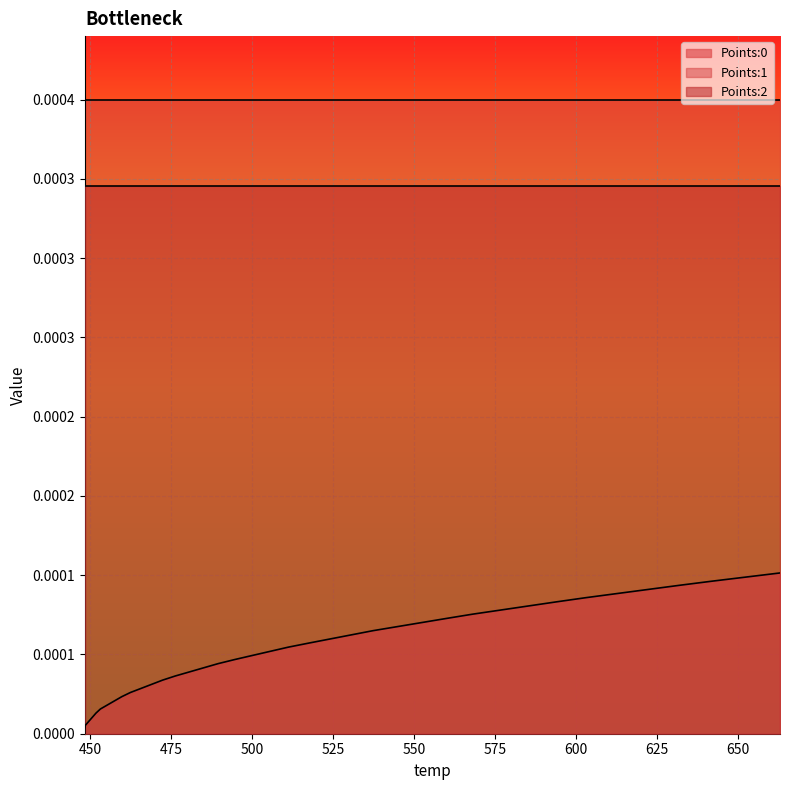

Reading right to left, extract all data points from this chart.

Points:0: 0.0	0.0	0.0	0.0	0.0	0.0	0.0	0.0	0.0	0.0	0.0	0.0	0.0	0.0	0.0	0.0	0.0	0.0	0.0	0.0	0.0	0.0	0.0	0.0	0.0	0.0	0.0	0.0	0.0	0.0	0.0	0.0	0.0	0.0	0.0	0.0	0.0	0.0	0.0	0.0
Points:1: 0.0	0.0	0.0	0.0	0.0	0.0	0.0	0.0	0.0	0.0	0.0	0.0	0.0	0.0	0.0	0.0	0.0	0.0	0.0	0.0	0.0	0.0	0.0	0.0	0.0	0.0	0.0	0.0	0.0	0.0	0.0	0.0	0.0	0.0	0.0	0.0	0.0	0.0	0.0	0.0
Points:2: 0.0	0.0	0.0	0.0	0.0	0.0	0.0	0.0	0.0	0.0	0.0	0.0	0.0	0.0	0.0	0.0	0.0	0.0	0.0	0.0	0.0	0.0	0.0	0.0	0.0	0.0	0.0	0.0	0.0	0.0	0.0	0.0	0.0	0.0	0.0	0.0	0.0	0.0	0.0	0.0